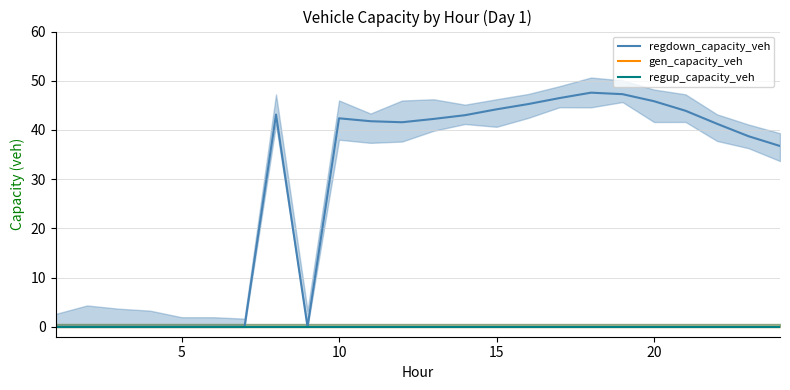

How many interior local valleys does the regdown_capacity_veh series have?

2